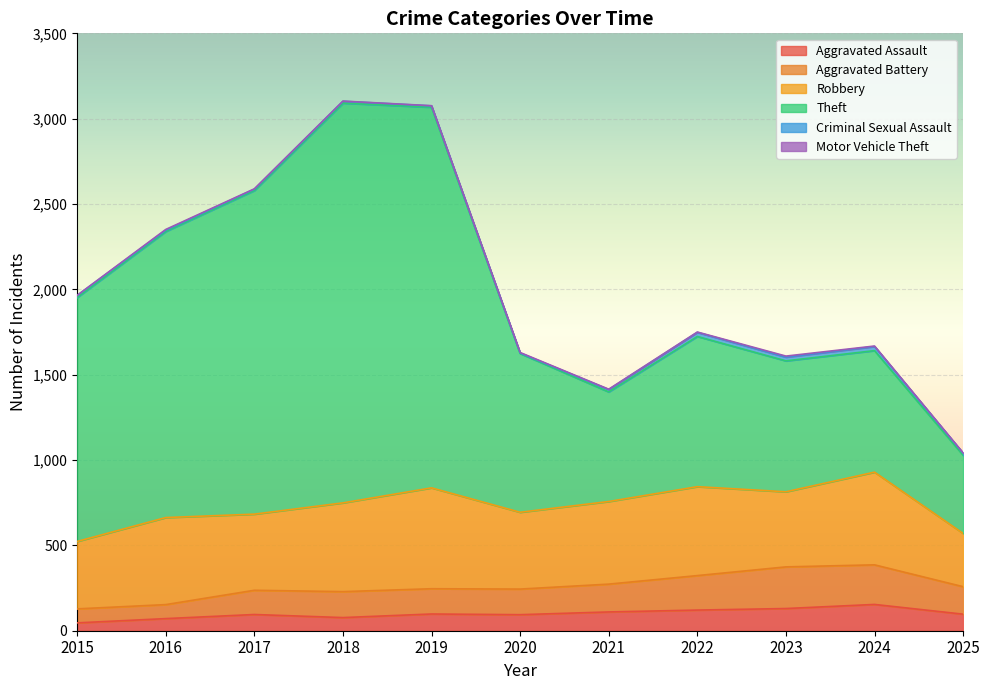

What is the maximum value for Aggravated Assault?

154